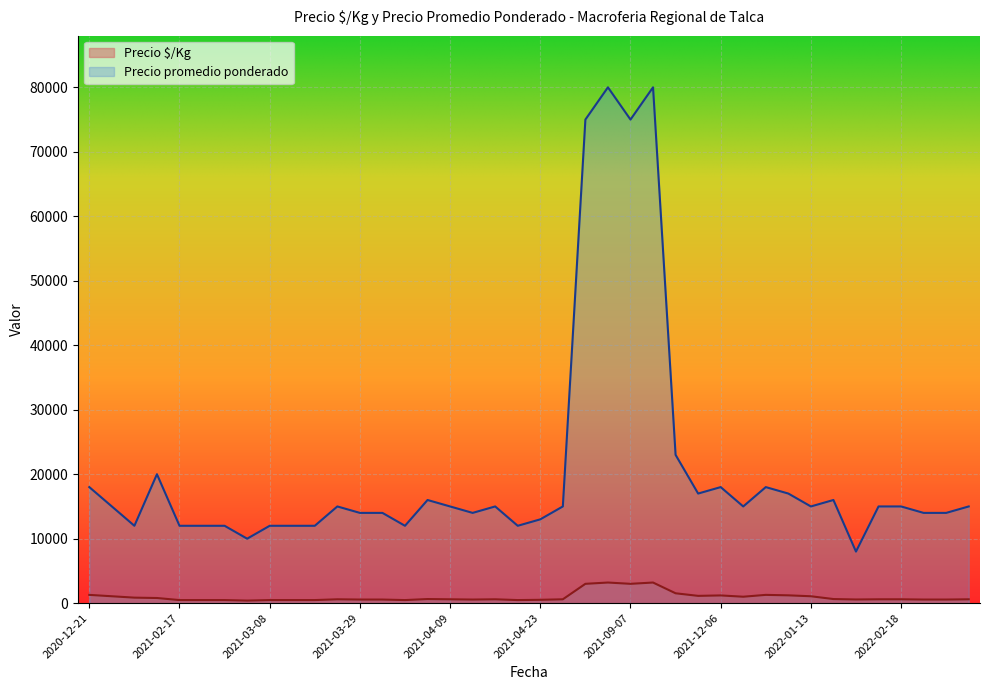

True or false: Precio $/Kg and Precio promedio ponderado intersect in this chart.

False